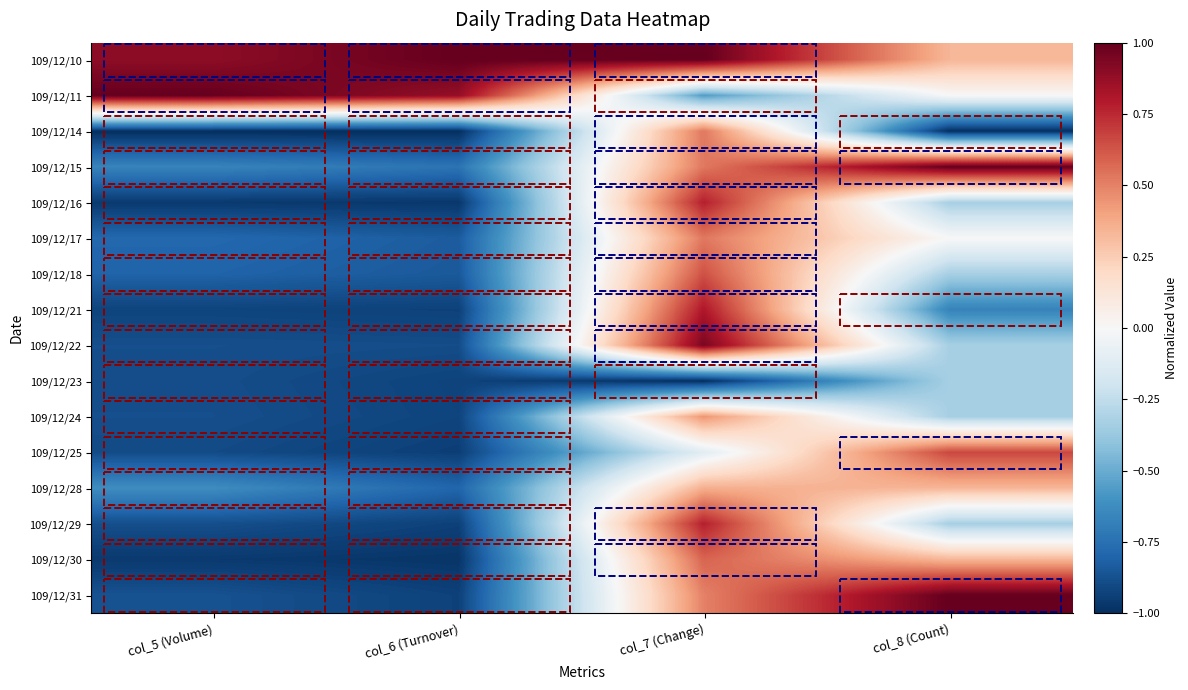

How many distinct data groups are displayed?

16